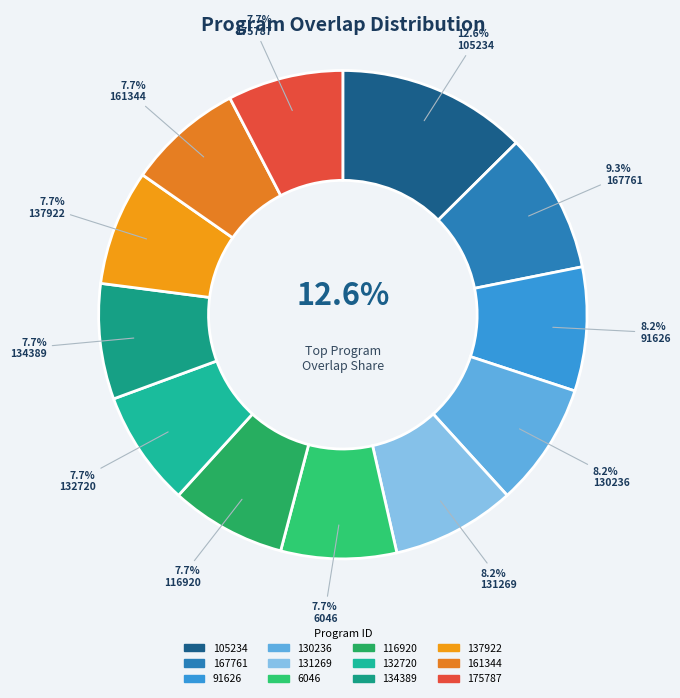

To the nearest percent, what is the difference between the largest and smallest slice percentages?

5%